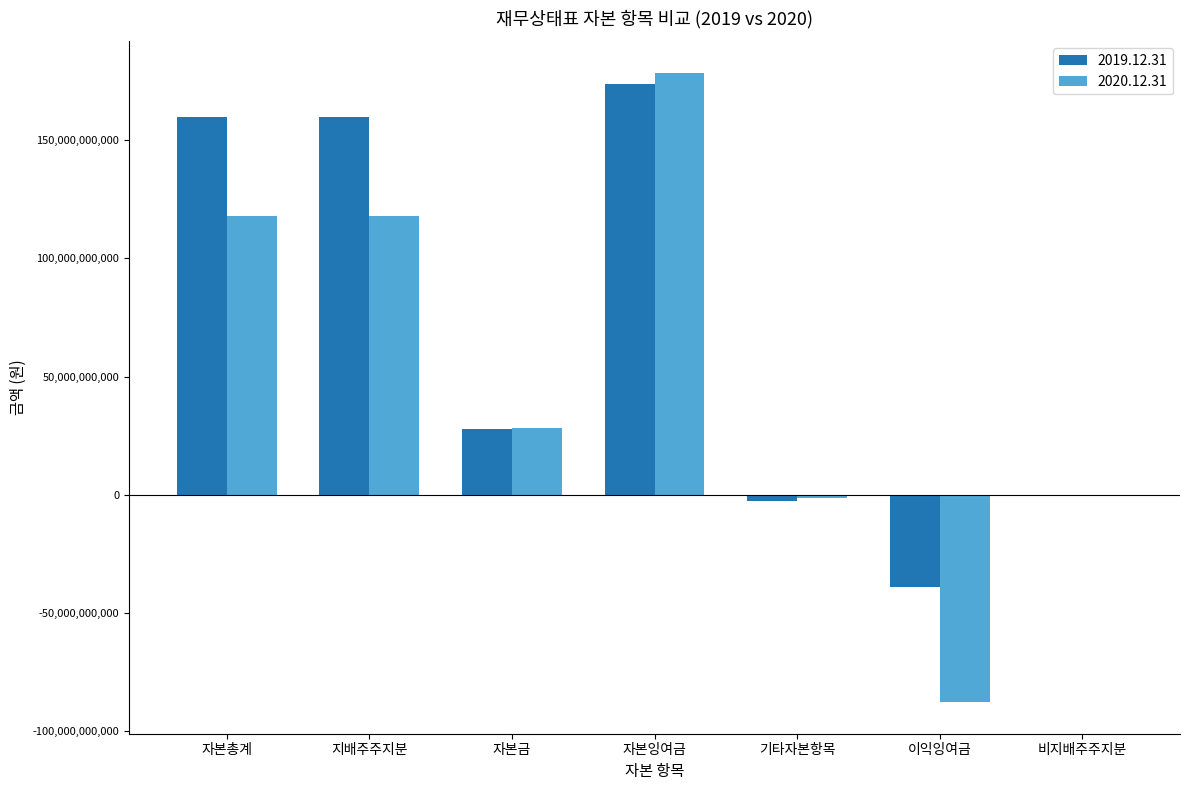

At which category is the sum across all series the highest?

자본잉여금